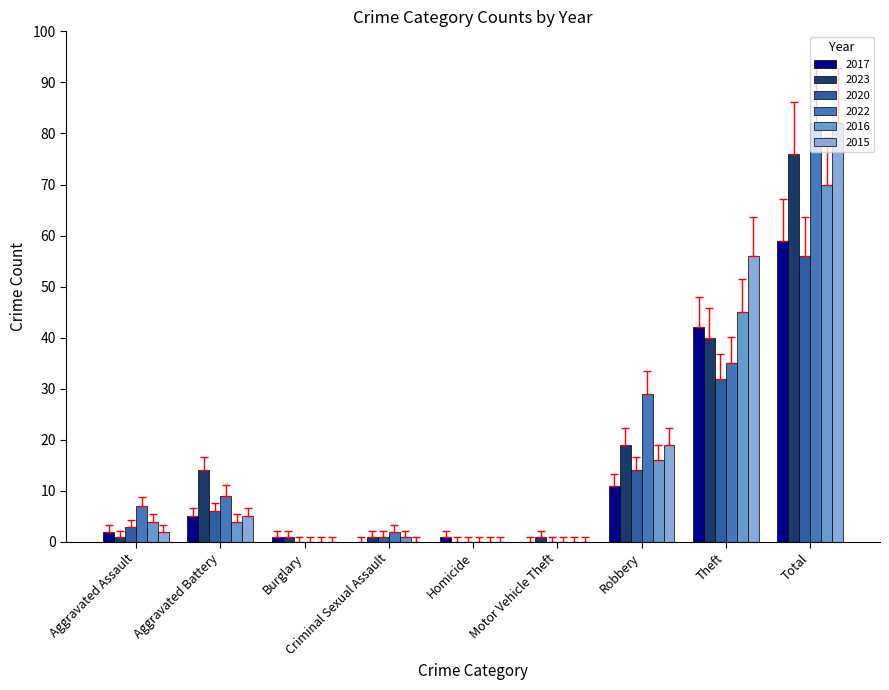

What is the sum of all 2022 values?

164